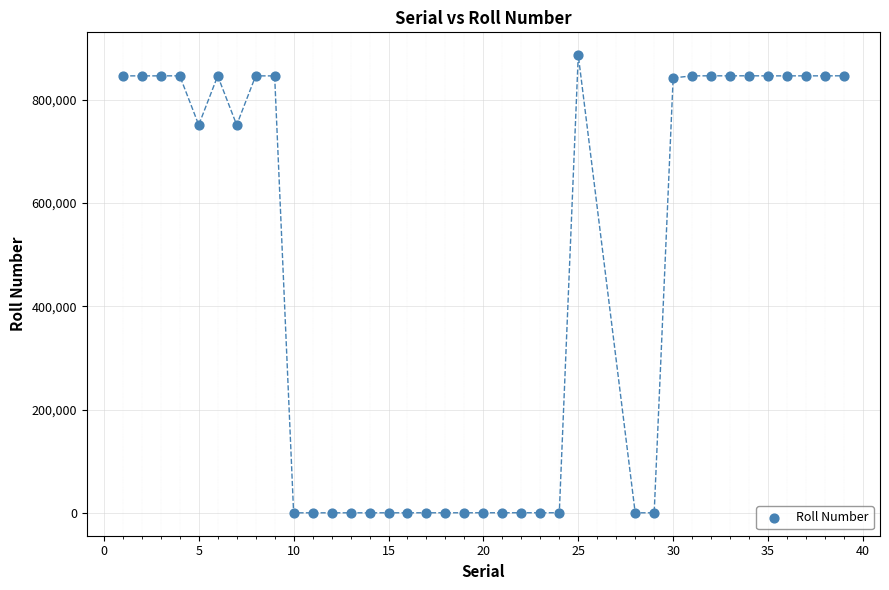

What is the range of X values (max minus min)?

38